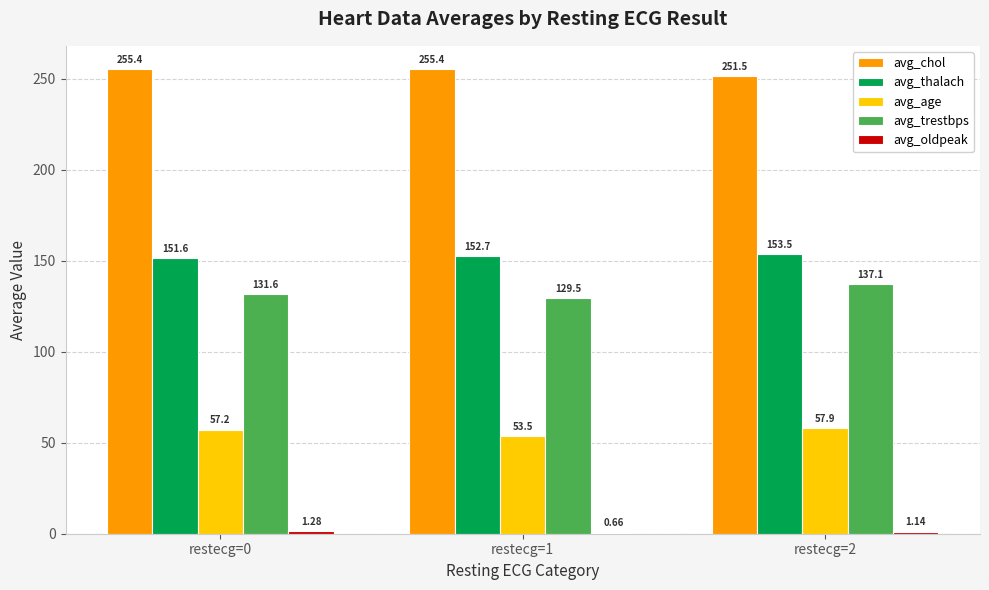

At which category is the sum across all series the highest?

restecg=2